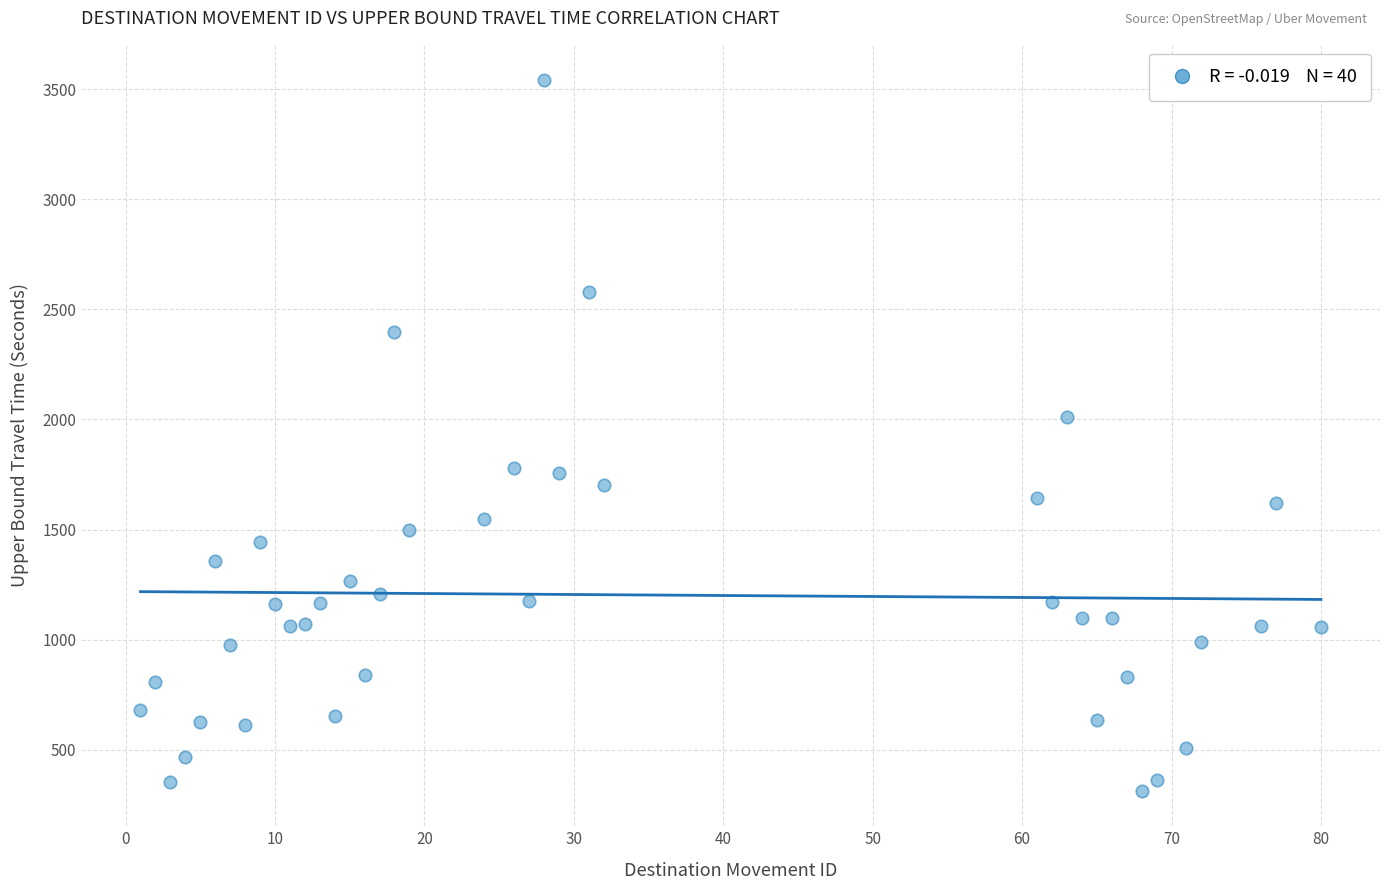

What is the range of Y values (max minus min)?

3228